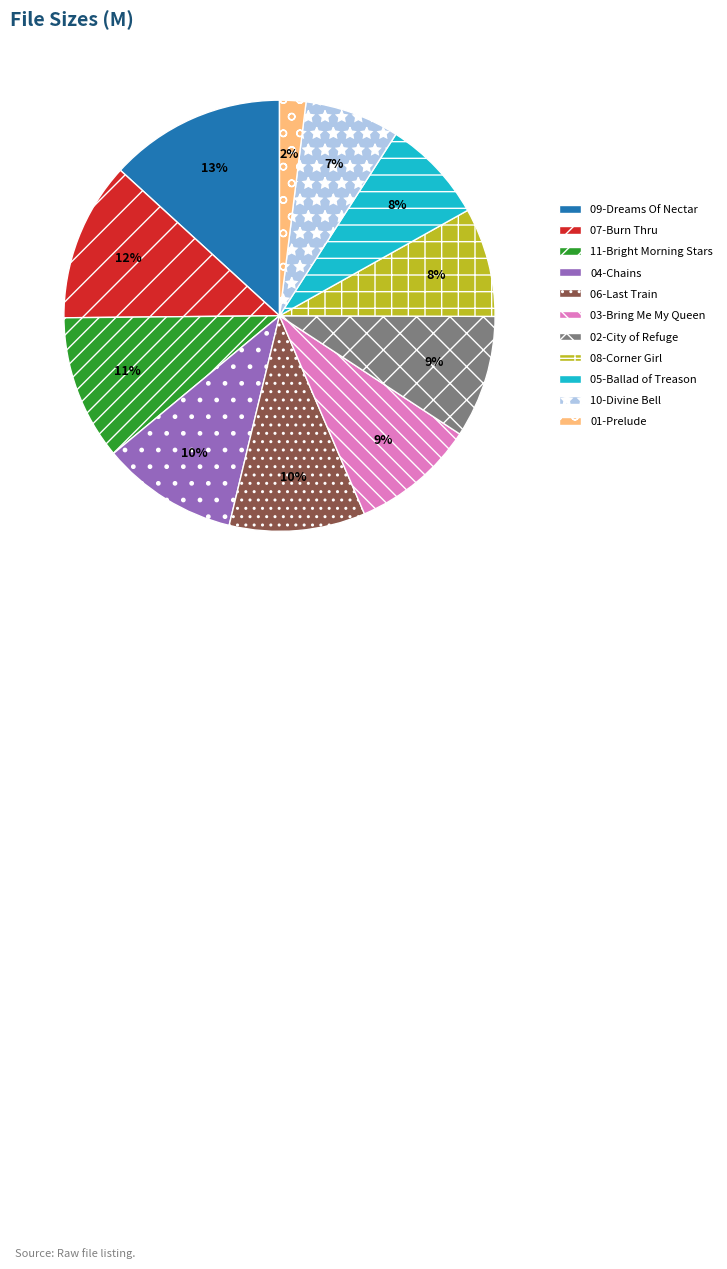

Is there a majority slice in this chart?

No